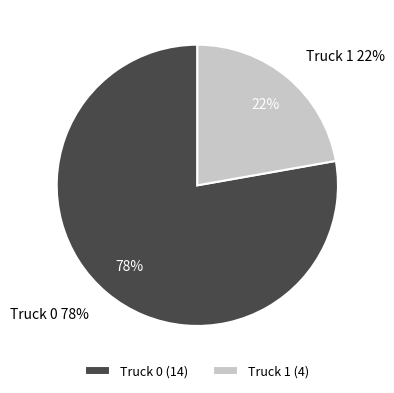

Does Truck 0 account for over 50% of the chart?

Yes